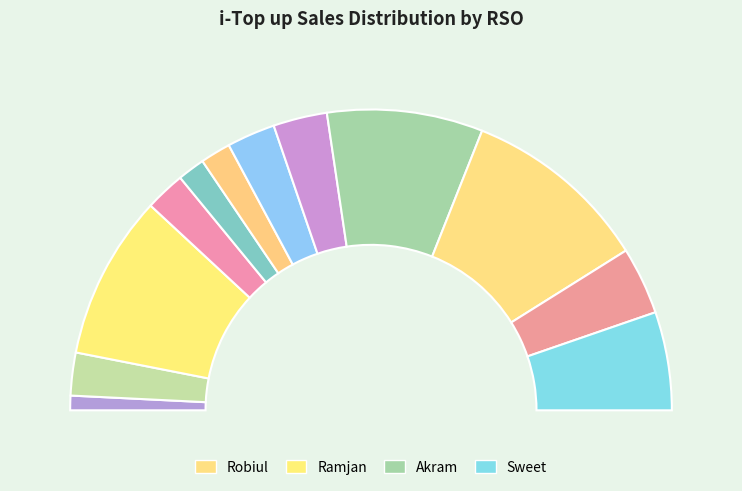

Which category has the smallest portion of the pie?

Iqbal